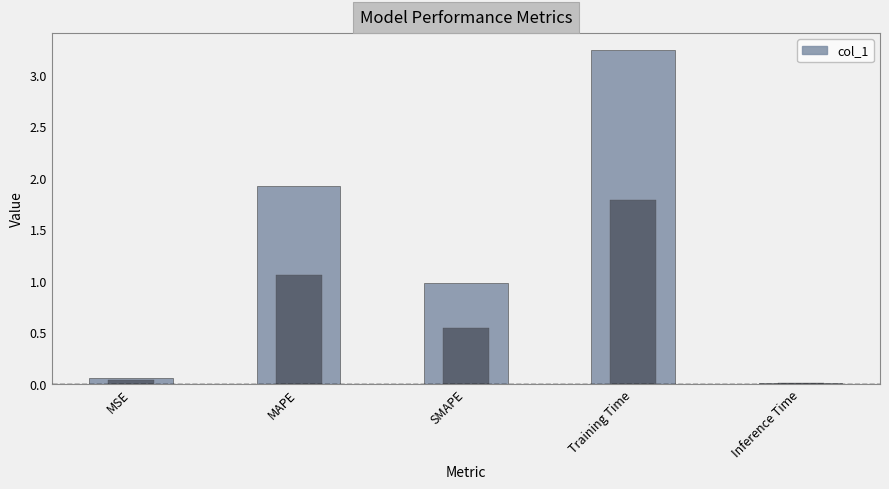

Are the bars horizontal?

No